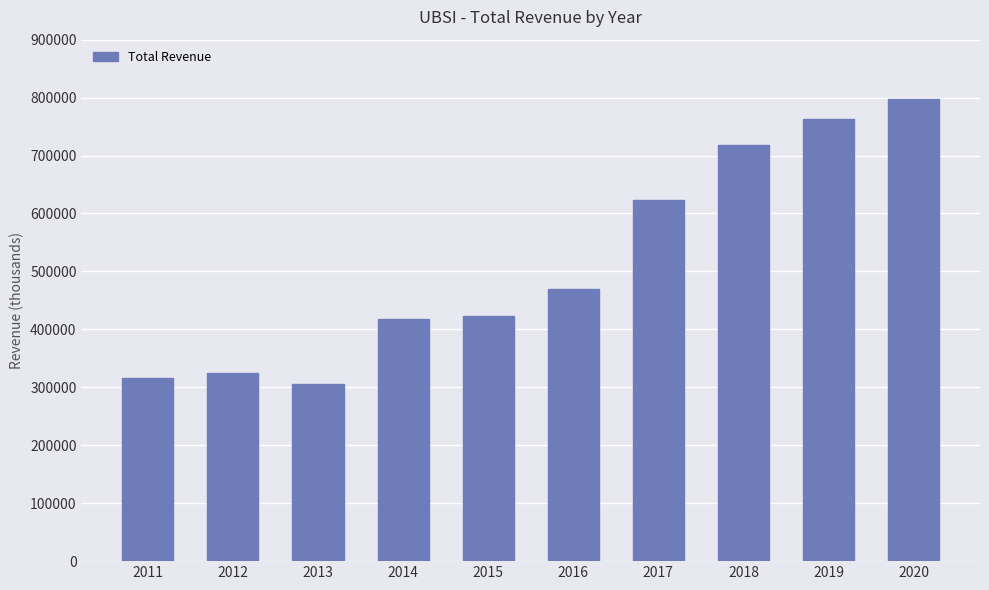

Read the value at 2017, to the nearest 100.

623800